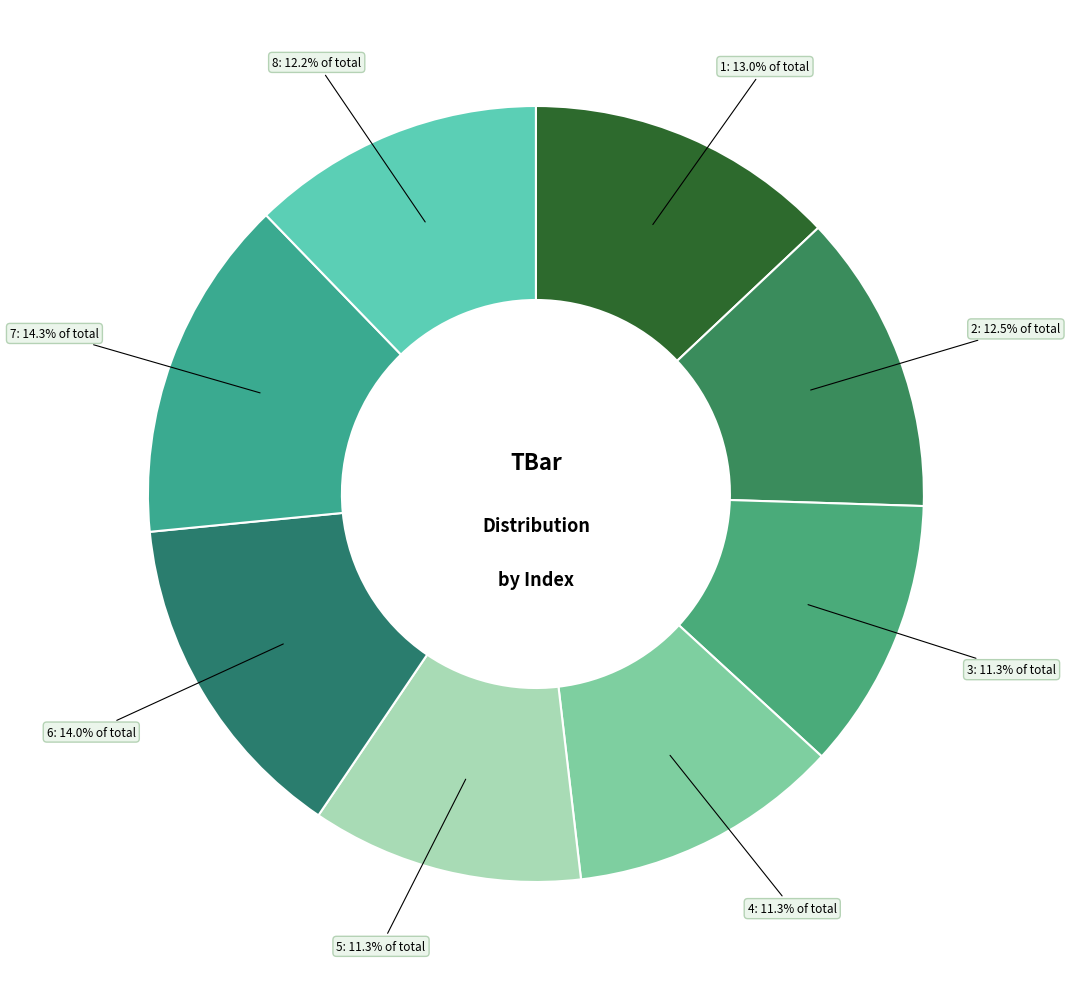

Count the number of slices in the pie.

8